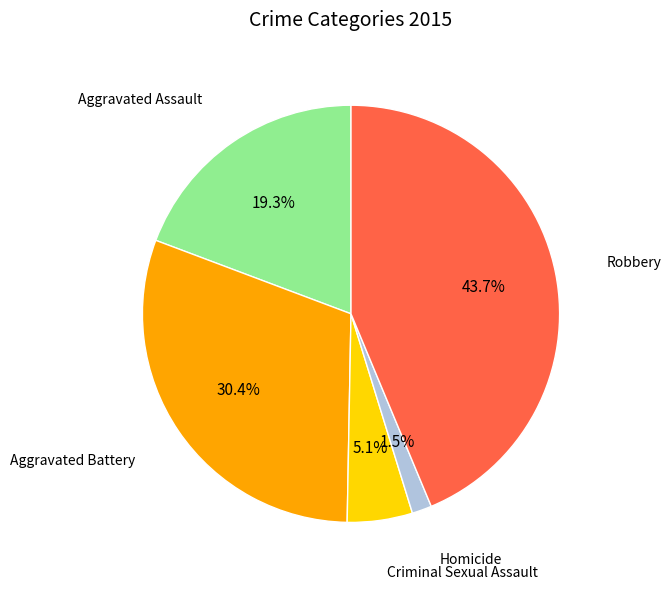

Count the number of slices in the pie.

5